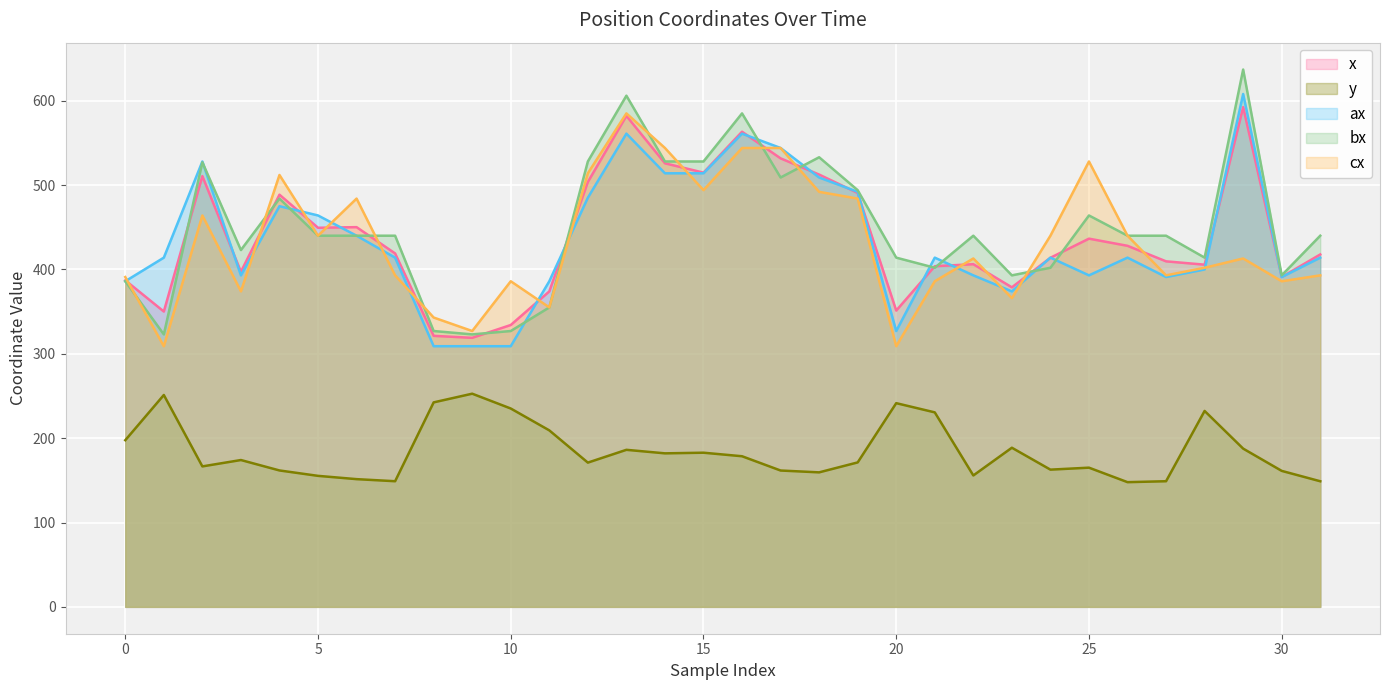

List the series in order of their peak value, highest first.

bx, ax, x, cx, y